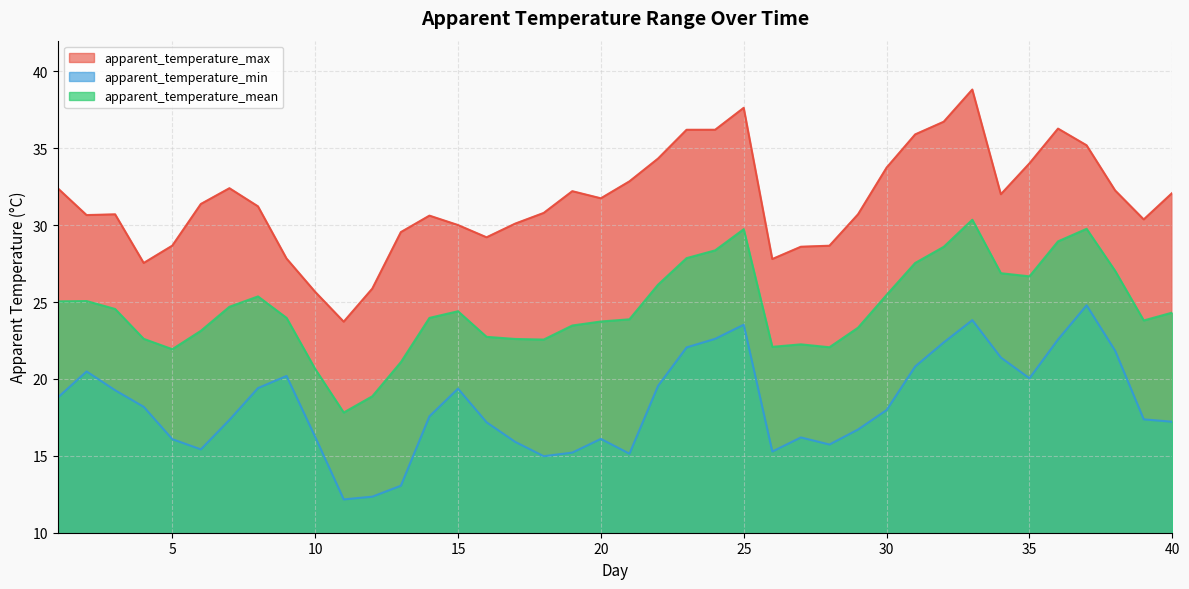

Reading right to left, extract all data points from this chart.

apparent_temperature_max: 40=32.1	39=30.4	38=32.3	37=35.2	36=36.3	35=34.0	34=32.0	33=38.8	32=36.7	31=35.9	30=33.7	29=30.7	28=28.7	27=28.6	26=27.8	25=37.6	24=36.2	23=36.2	22=34.3	21=32.9	20=31.7	19=32.2	18=30.8	17=30.1	16=29.2	15=30.0	14=30.6	13=29.6	12=25.9	11=23.7	10=25.7	9=27.8	8=31.2	7=32.4	6=31.4	5=28.7	4=27.5	3=30.7	2=30.7	1=32.4
apparent_temperature_min: 40=17.2	39=17.4	38=21.8	37=24.8	36=22.6	35=20.0	34=21.4	33=23.8	32=22.4	31=20.8	30=18.0	29=16.7	28=15.7	27=16.2	26=15.3	25=23.5	24=22.6	23=22.1	22=19.5	21=15.1	20=16.1	19=15.2	18=15.0	17=15.9	16=17.2	15=19.4	14=17.6	13=13.1	12=12.3	11=12.2	10=16.2	9=20.2	8=19.4	7=17.3	6=15.4	5=16.1	4=18.2	3=19.3	2=20.5	1=18.8
apparent_temperature_mean: 40=24.3	39=23.8	38=27.0	37=29.8	36=28.9	35=26.7	34=26.9	33=30.4	32=28.6	31=27.5	30=25.5	29=23.3	28=22.1	27=22.3	26=22.1	25=29.7	24=28.4	23=27.9	22=26.1	21=23.9	20=23.7	19=23.5	18=22.6	17=22.6	16=22.7	15=24.4	14=24.0	13=21.1	12=18.9	11=17.8	10=20.7	9=24.0	8=25.4	7=24.7	6=23.1	5=21.9	4=22.6	3=24.6	2=25.1	1=25.0